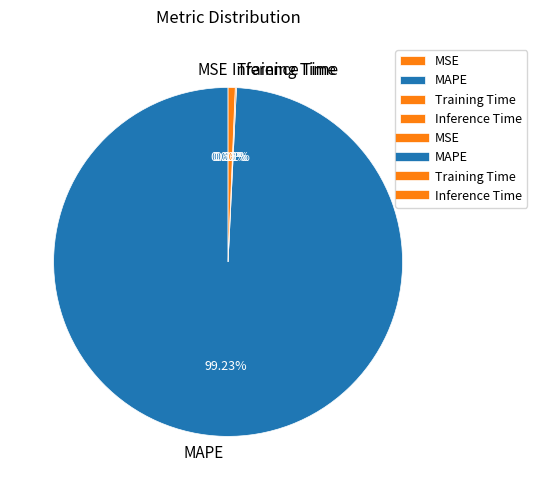

What is the largest slice in the pie chart?

MAPE